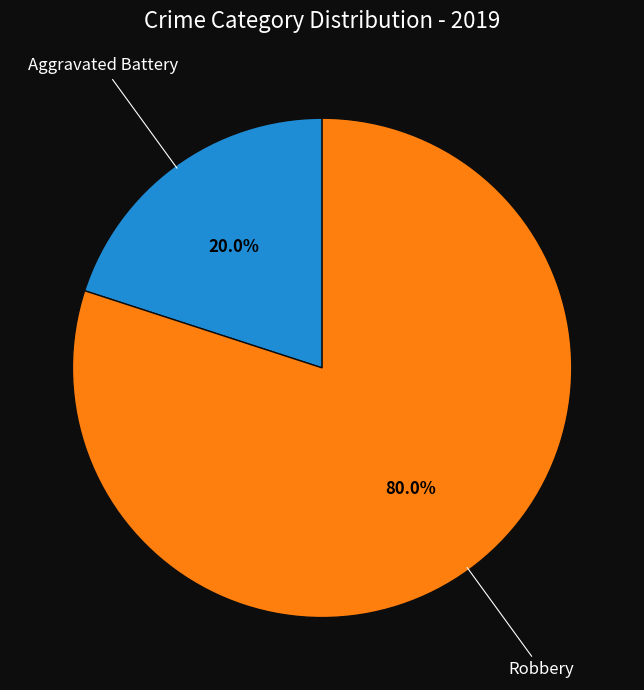

Is there any slice that represents more than half of the pie?

Yes